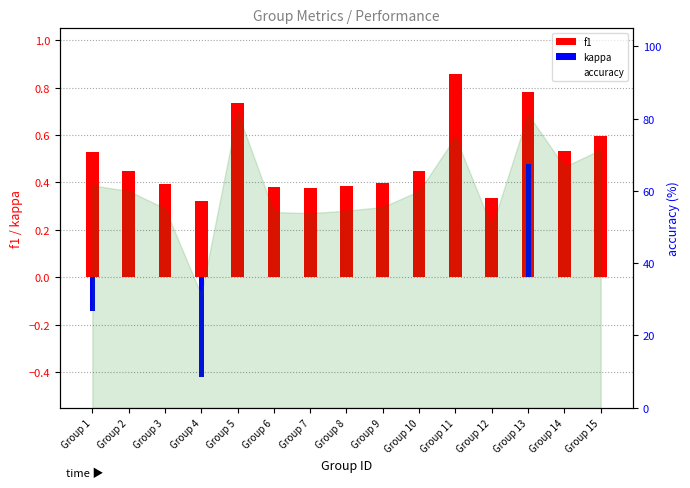

Rank the series at Group 7 from highest to lowest value.

accuracy, f1, kappa